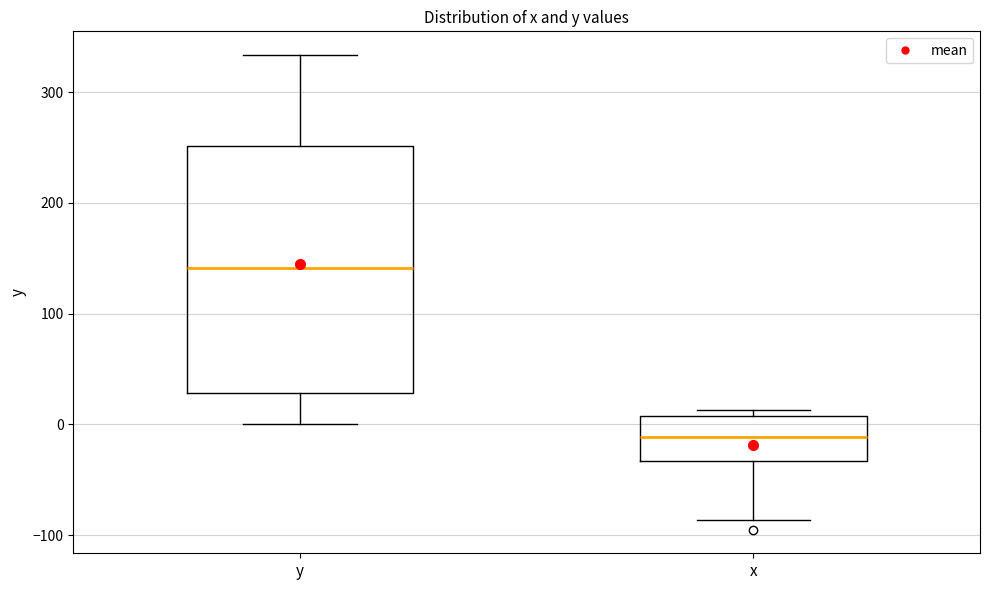

Reading left to right, read every box against the y-axis: the position of its median line, the range the box covers, and the ends of its whiskers. The values are not printed on the chart, so give them approximately, as read against the axis.

y: median 140, box 30 to 250, whiskers 0 to 330
x: median -10, box -30 to 10, whiskers -90 to 10 (just above the box's upper edge)